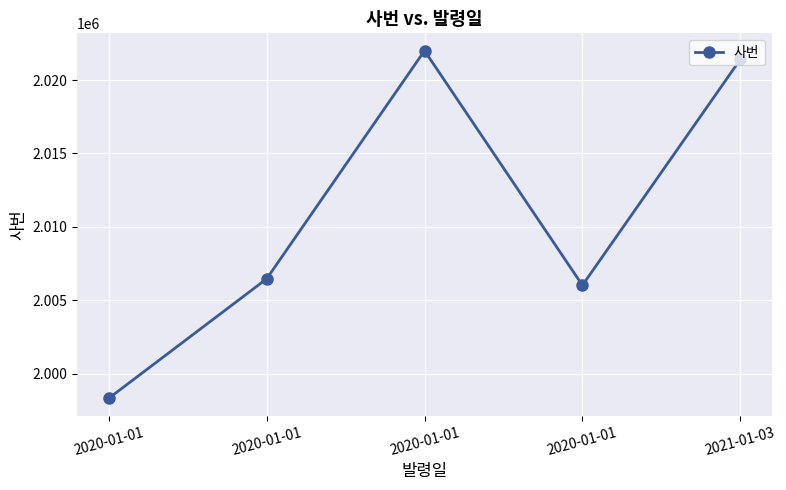

How many points are higher than both their immediate neighbors (excluding endpoints)?

1